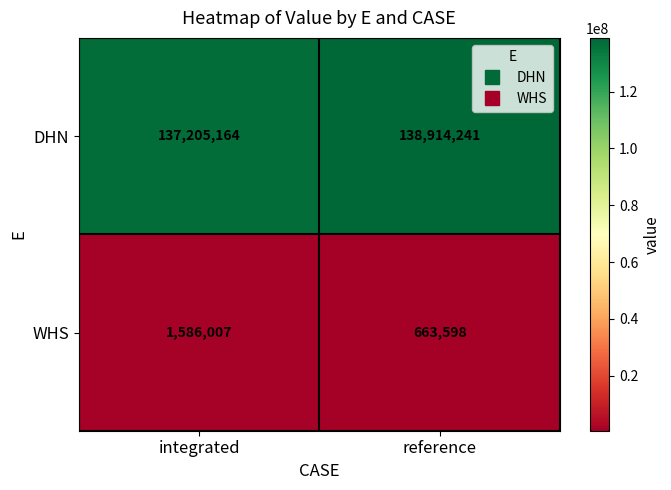

What is the sum of all WHS values?

2249605